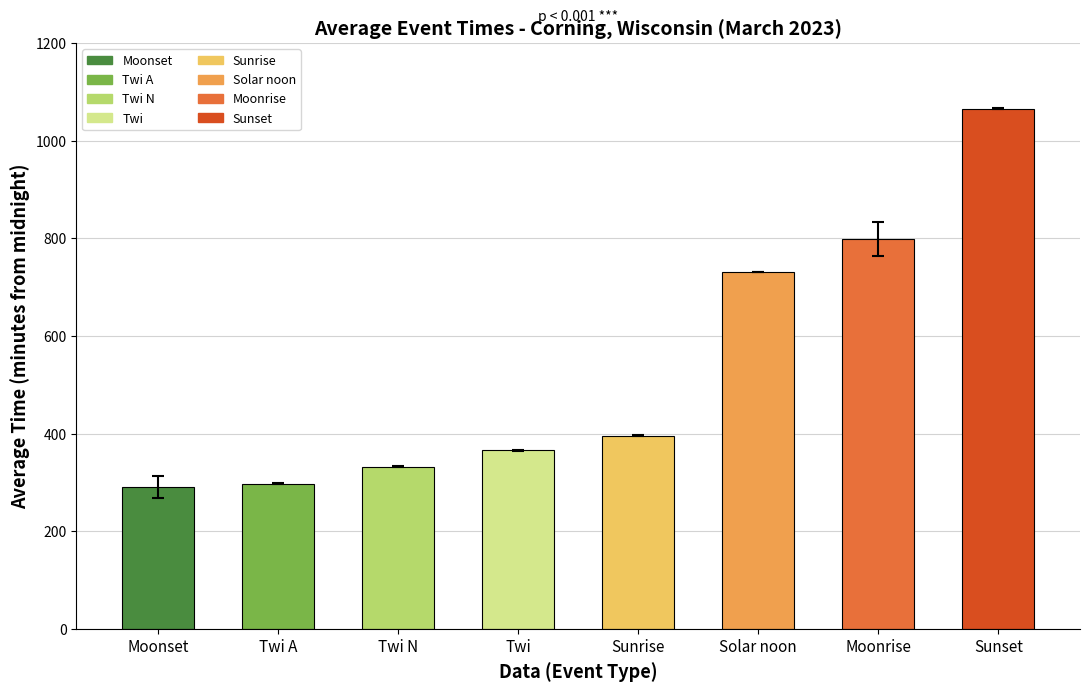

What is the smallest value displayed?

290.0